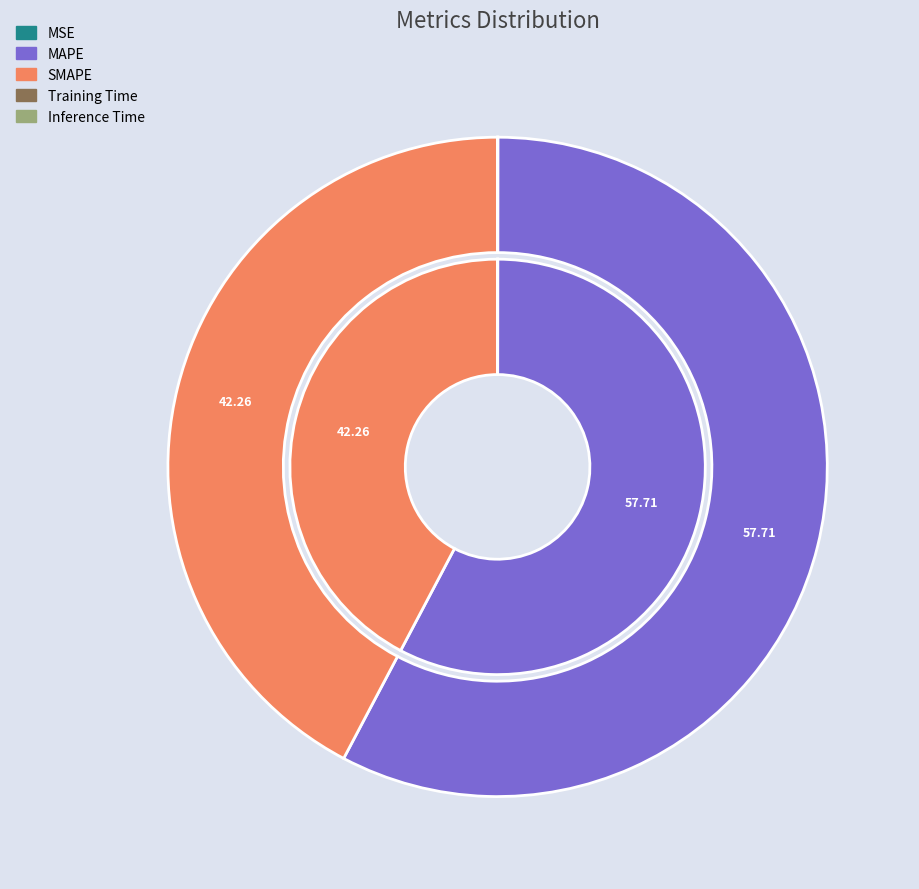

To the nearest percent, what is the combined percentage of MAPE and MSE?

58%